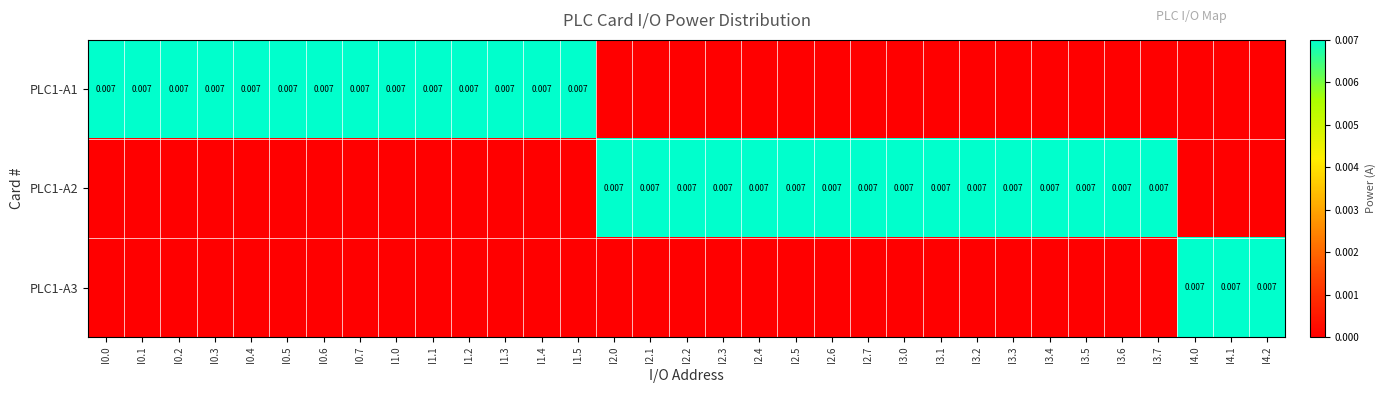

Rank the series by their average value, from lowest to highest.

PLC1-A3, PLC1-A1, PLC1-A2